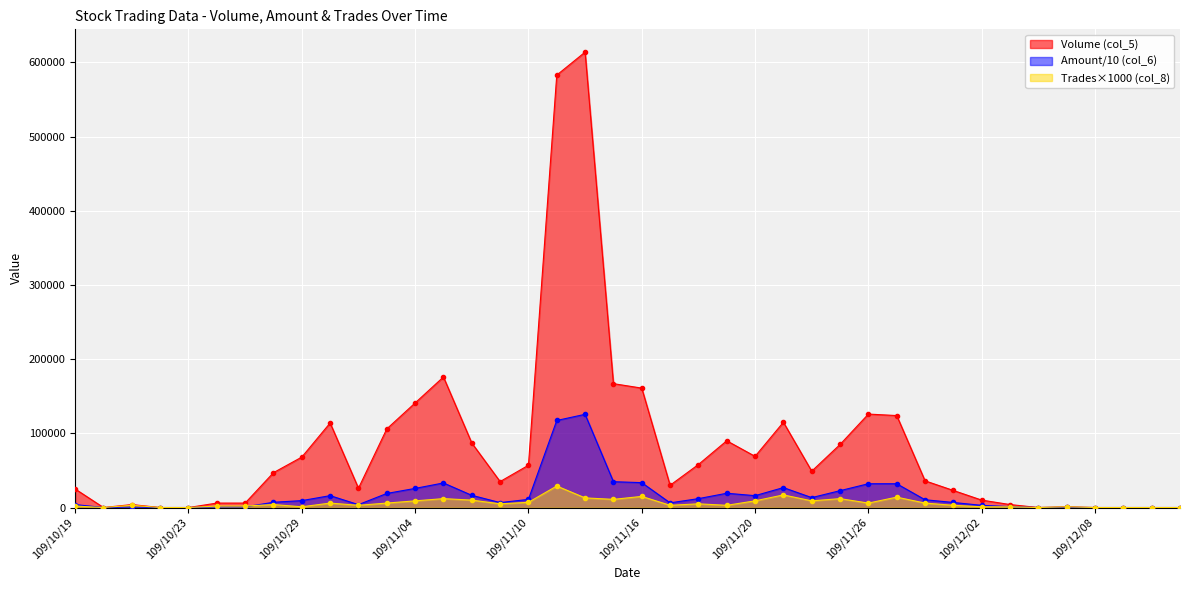

Read the Amount (col_6) value at 109/11/16, to the nearest 50.

33550